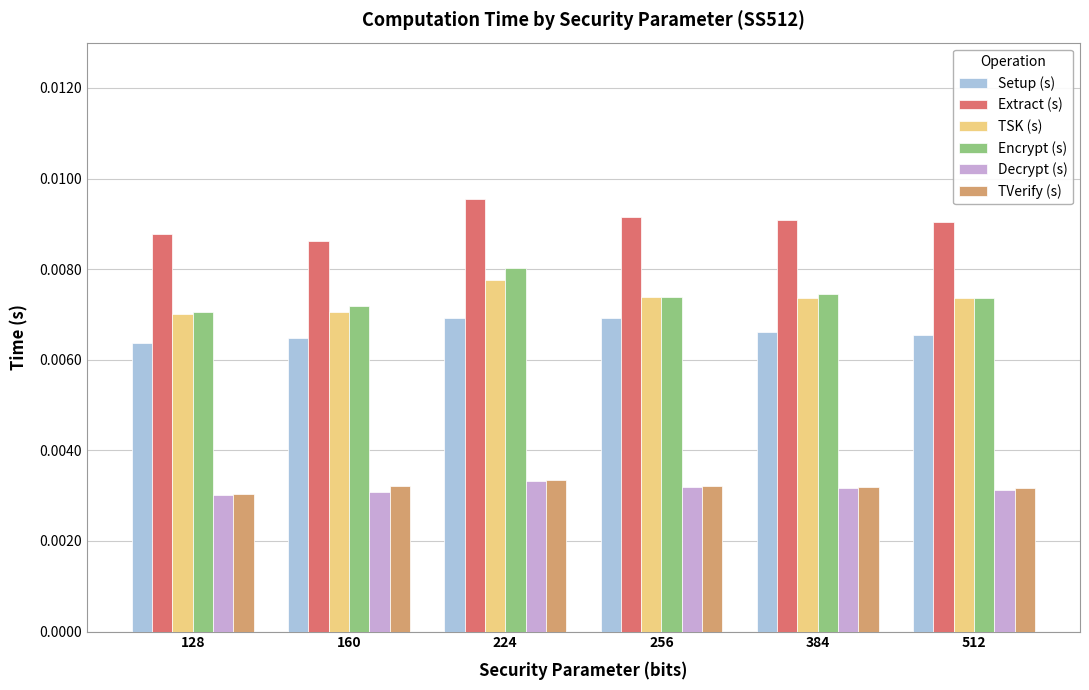

At which category does the chart reach its peak across all series?

224